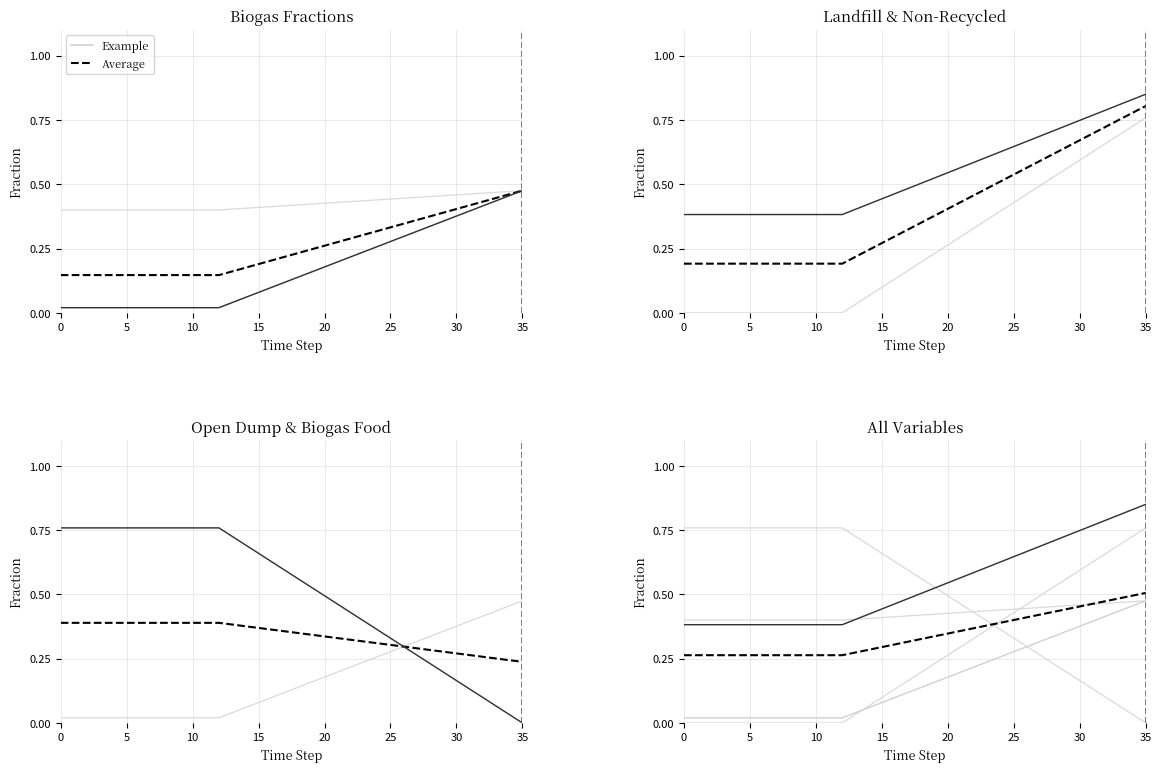

True or false: Average and Example cross at least once.

False